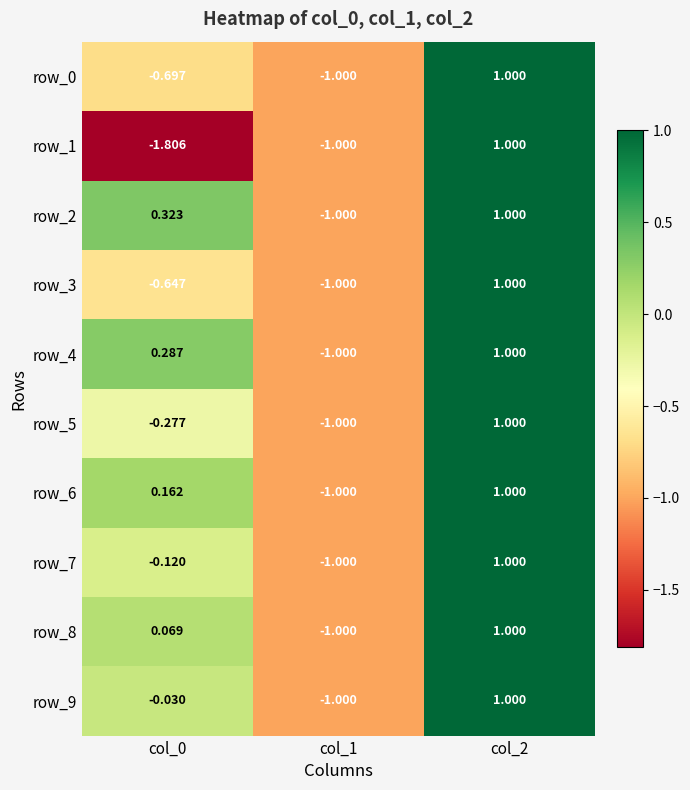

At which category is the sum across all series the highest?

col_2